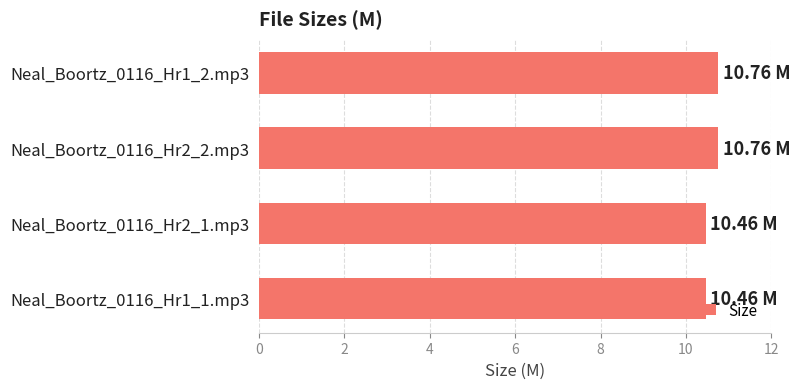

How many bars are there in total?

4